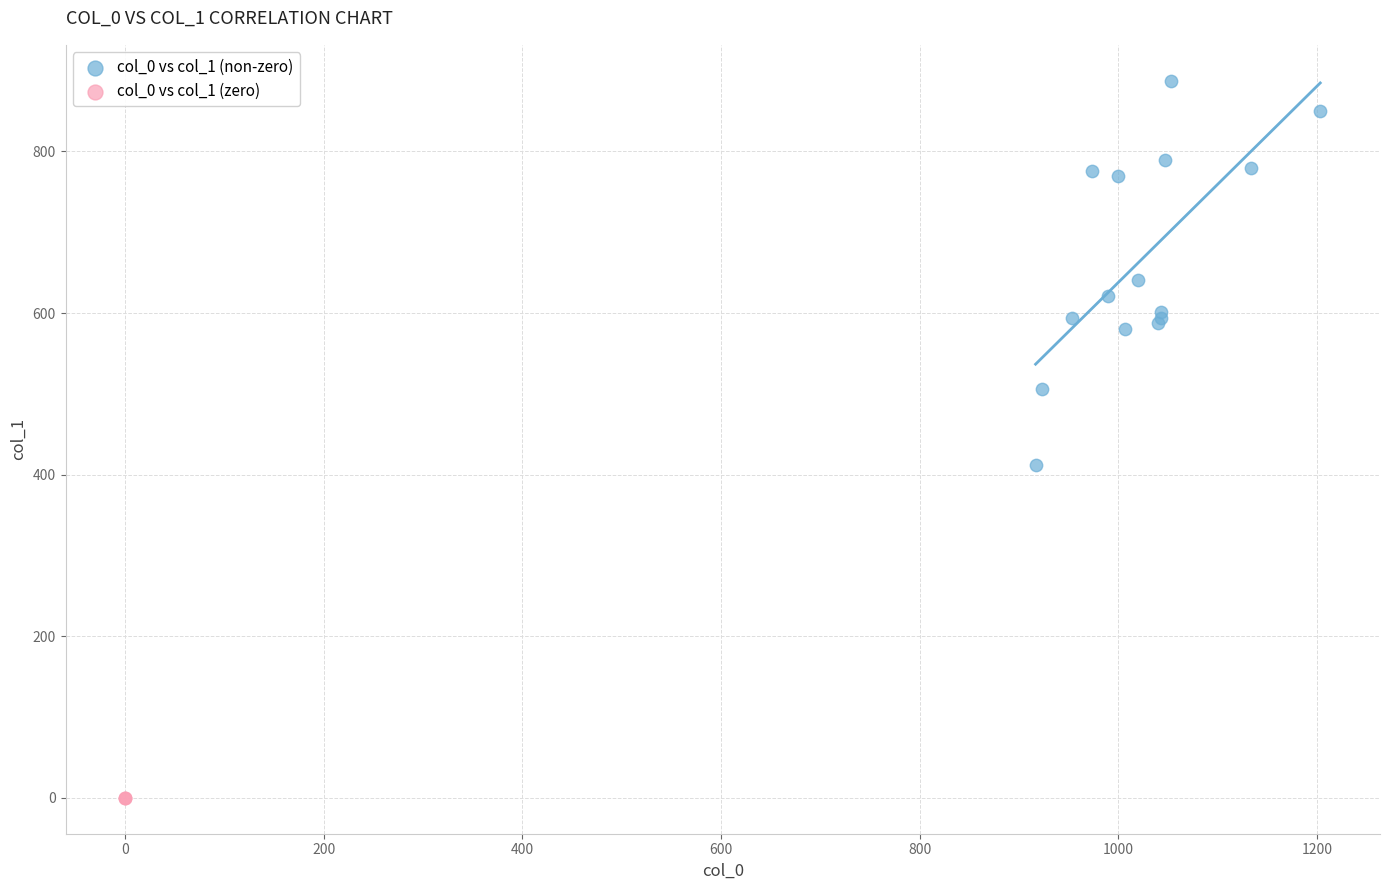

Which series reaches the maximum Y coordinate?

col_0 vs col_1 (non-zero)